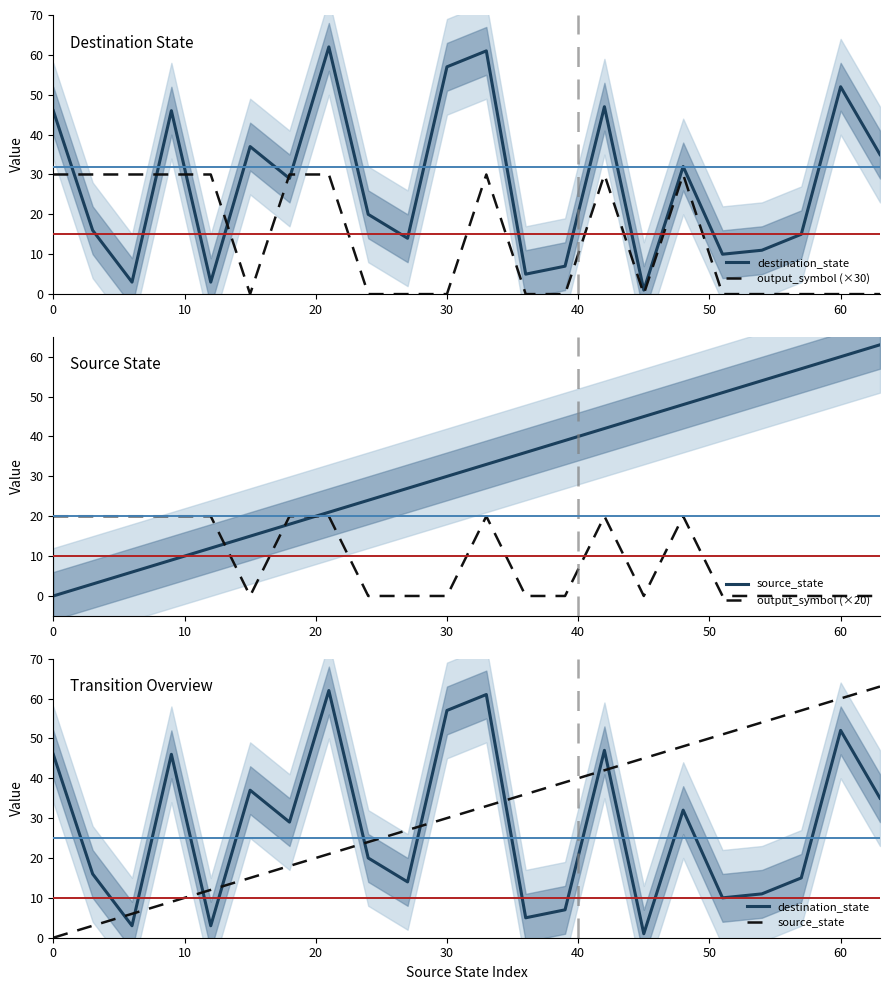

What are all the series names shown in the legend?

destination_state, output_symbol (×30), source_state, output_symbol (×20)